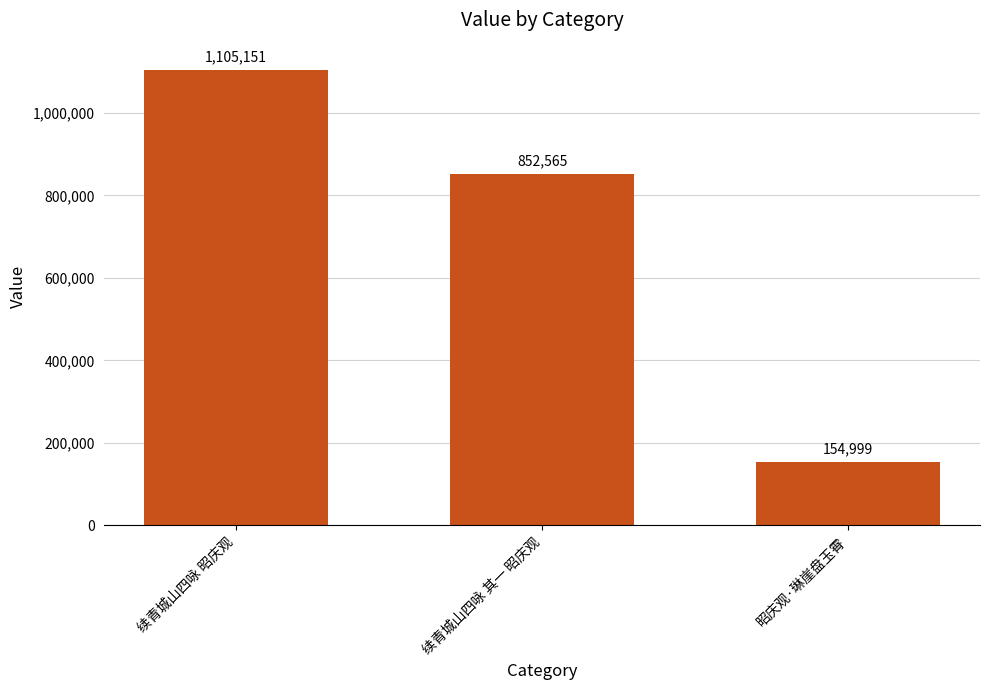

List the labels in order of value, smallest first.

昭庆观·琳崖盘玉霄, 续青城山四咏 其一 昭庆观, 续青城山四咏 昭庆观